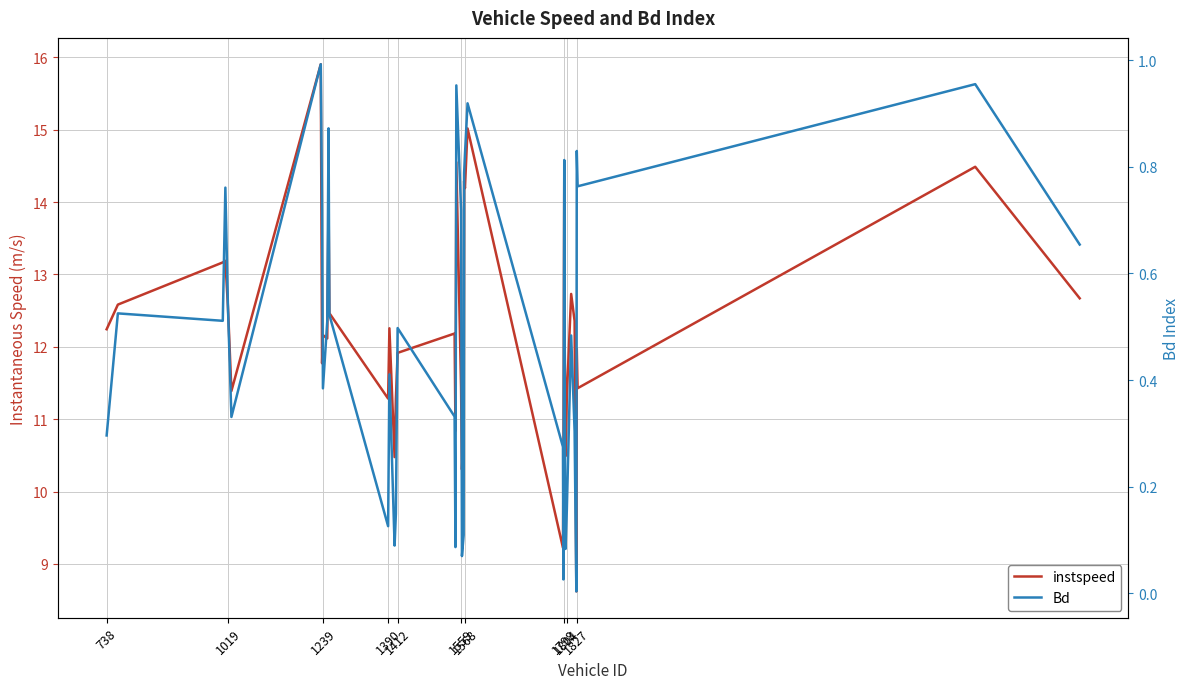

What are all the series names shown in the legend?

instspeed, Bd